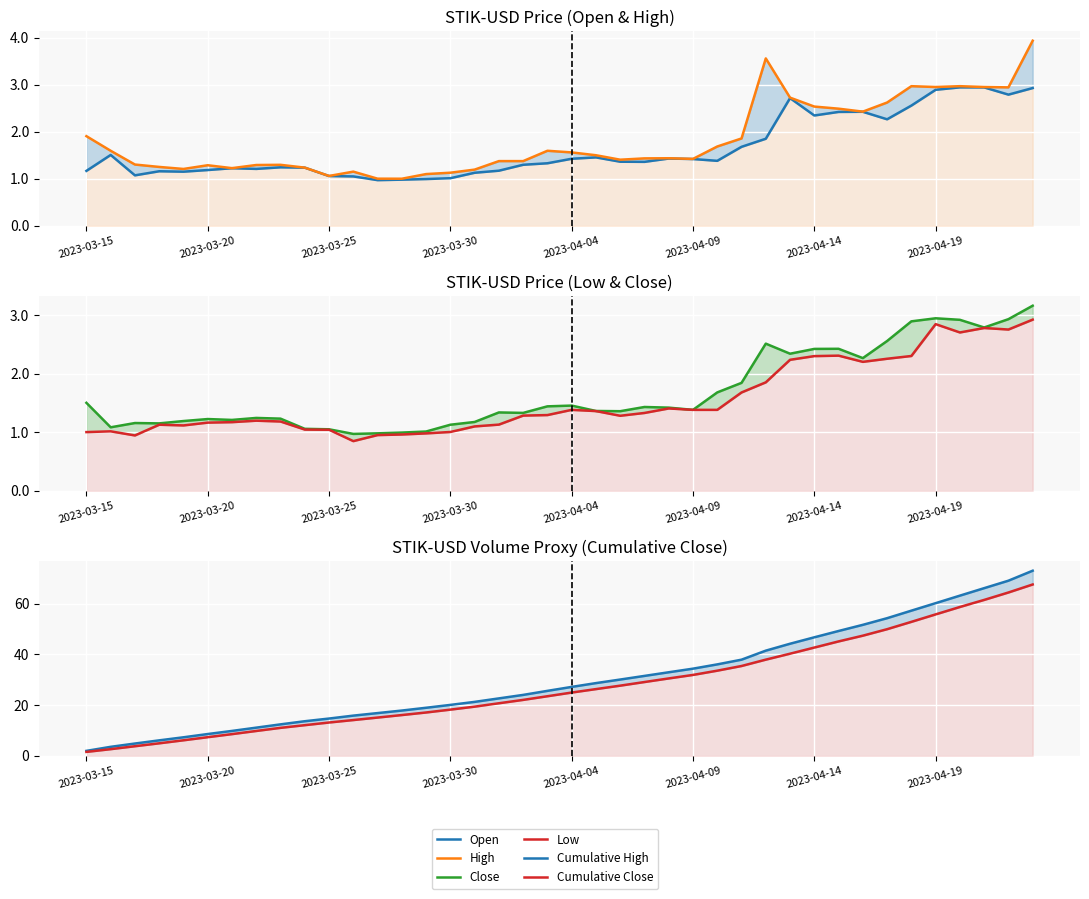

Count the number of data series in this chart.

6